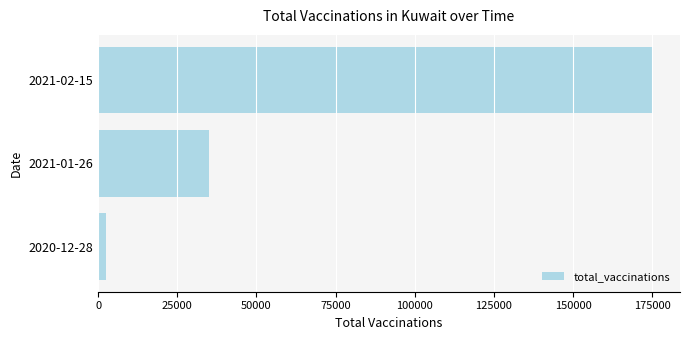

Rank the categories by value from highest to lowest.

2021-02-15, 2021-01-26, 2020-12-28